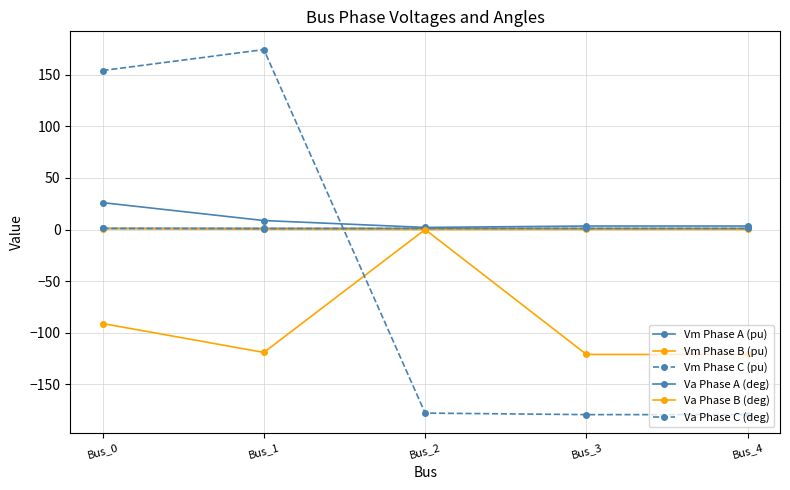

How many values in the Va Phase B (deg) series exceed -119?

2